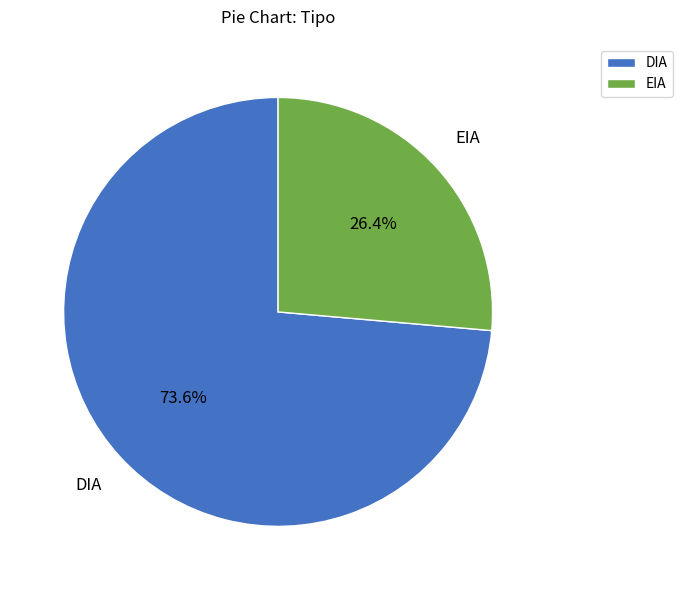

Which has a higher value, DIA or EIA?

DIA